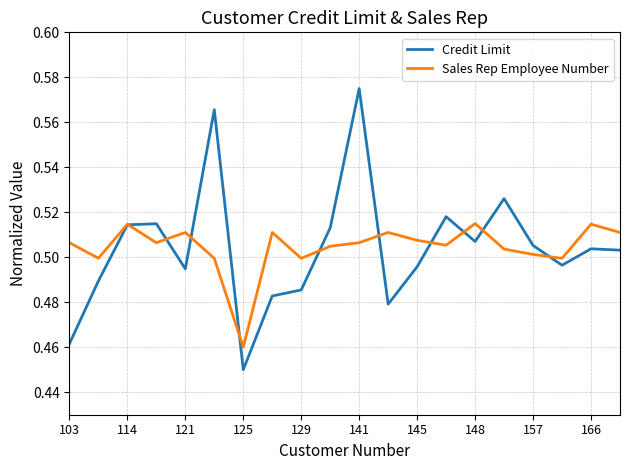

What is the difference between the second highest and second lowest values in the Credit Limit series?

0.1